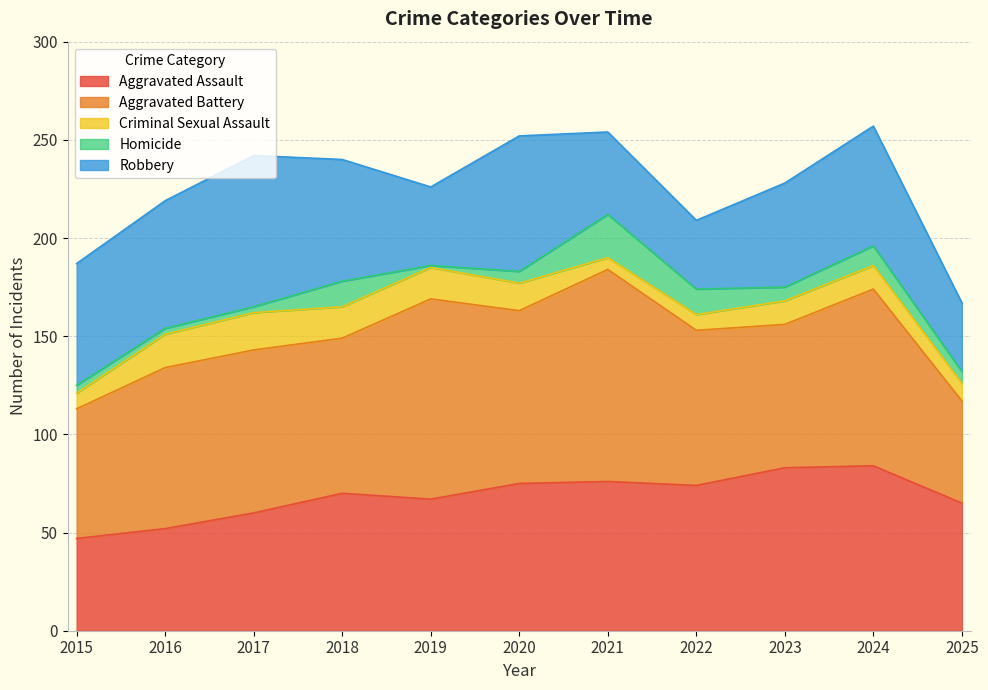

Rank the categories by Homicide value from lowest to highest.

2019, 2016, 2017, 2015, 2020, 2025, 2023, 2024, 2018, 2022, 2021